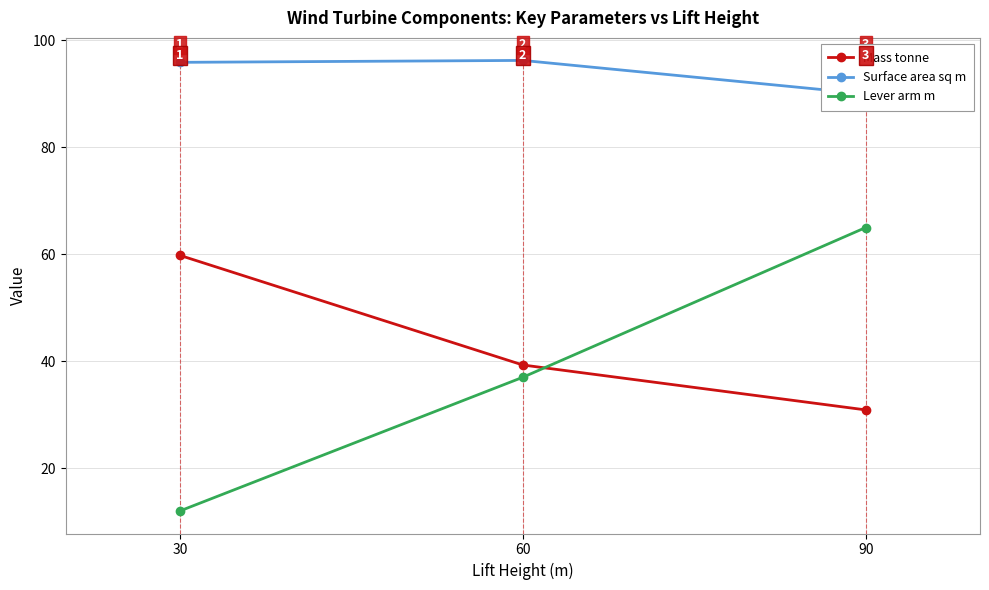

Reading left to right, what are all the values shown in this chart?

Mass tonne: 59.8	39.3	30.9
Surface area sq m: 95.9	96.2	90.0
Lever arm m: 12.0	37.0	65.0